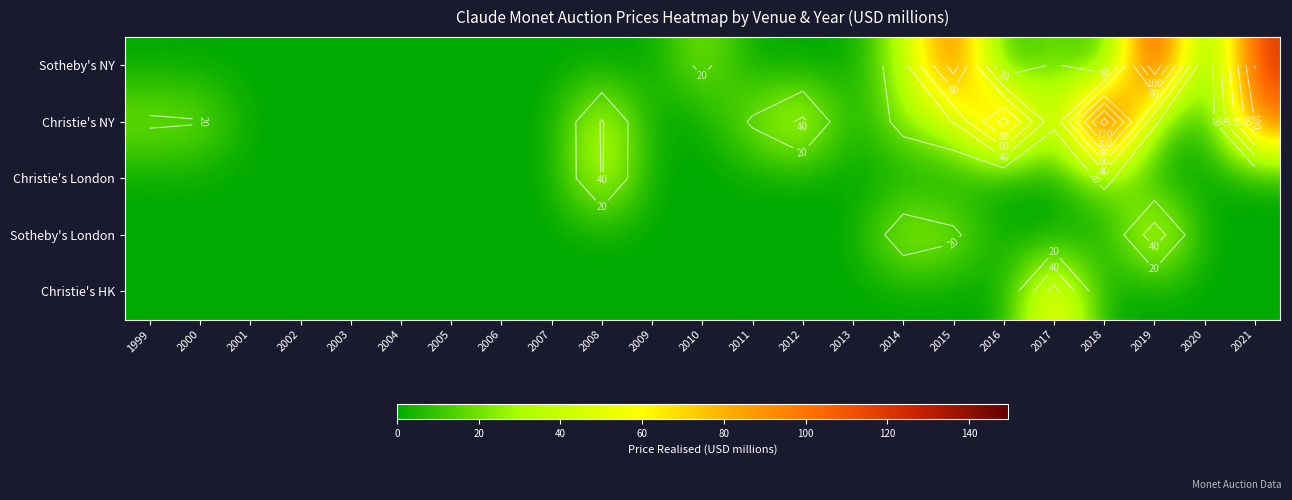

List the labels in order of Christie's London value, smallest first.

1999, 2000, 2001, 2002, 2003, 2004, 2005, 2006, 2007, 2009, 2010, 2011, 2012, 2013, 2014, 2015, 2016, 2017, 2019, 2020, 2021, 2018, 2008